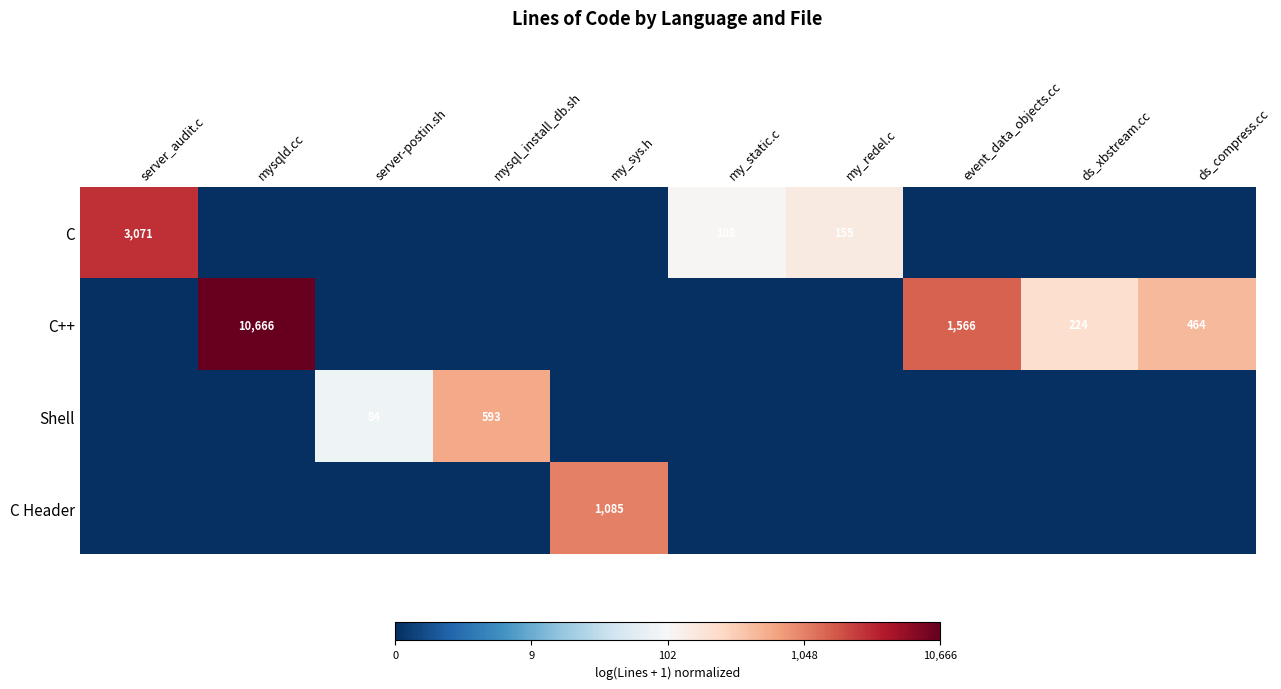

Which category has the lowest value across all series?

mysqld.cc